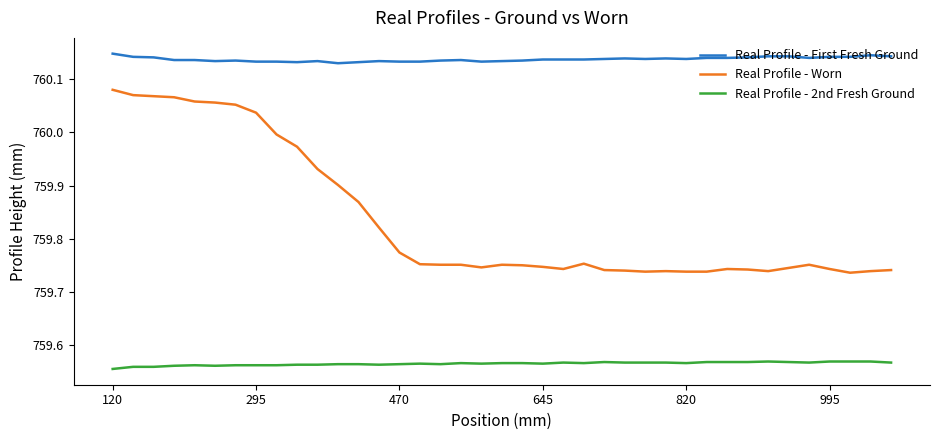

True or false: Real Profile - First Fresh Ground and Real Profile - 2nd Fresh Ground intersect in this chart.

False